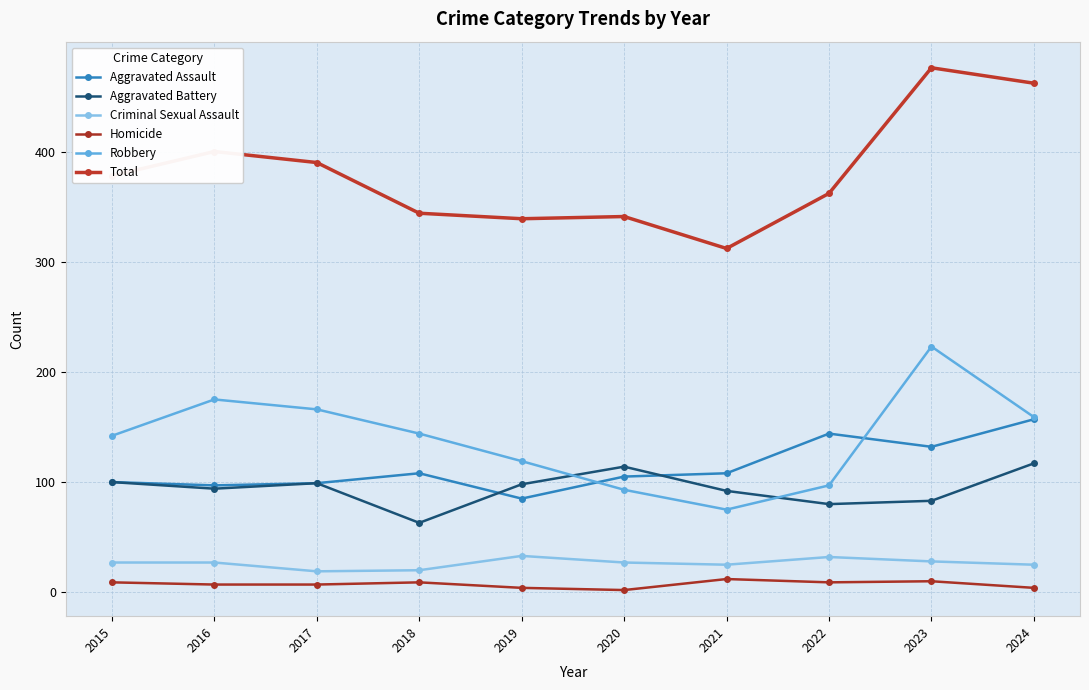

Which series changed the most between 2021 and 2022?

Total